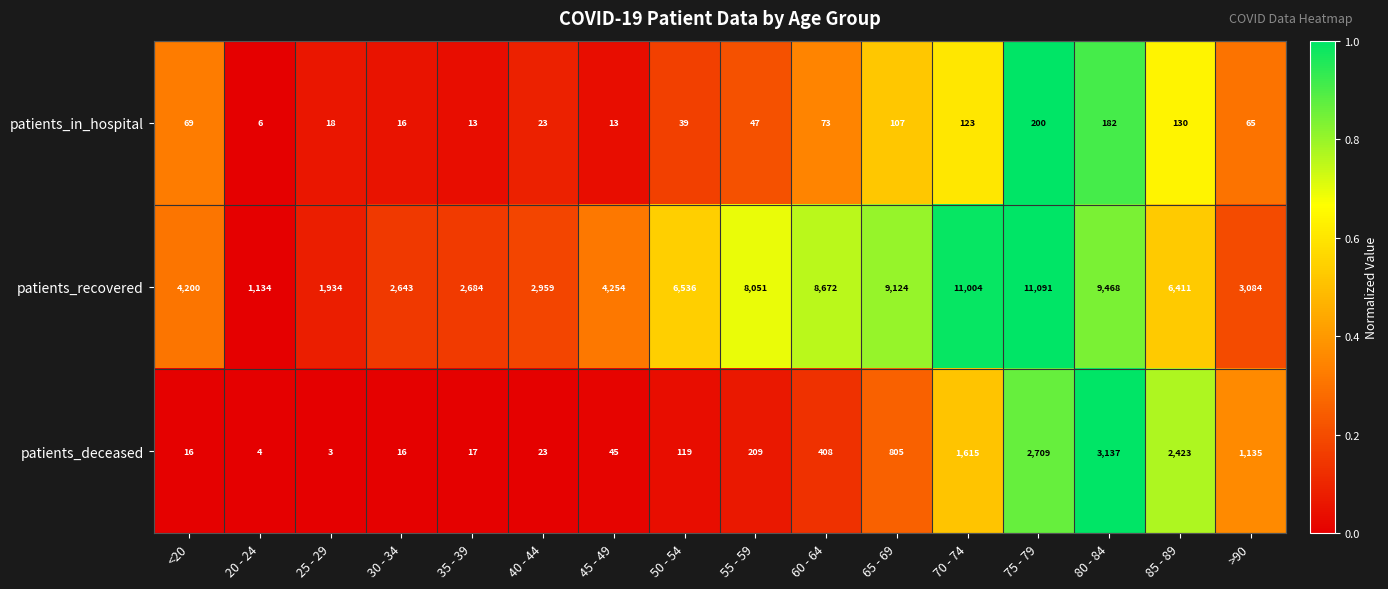

Is it true that patients_deceased equals 805 at 65 - 69?

True